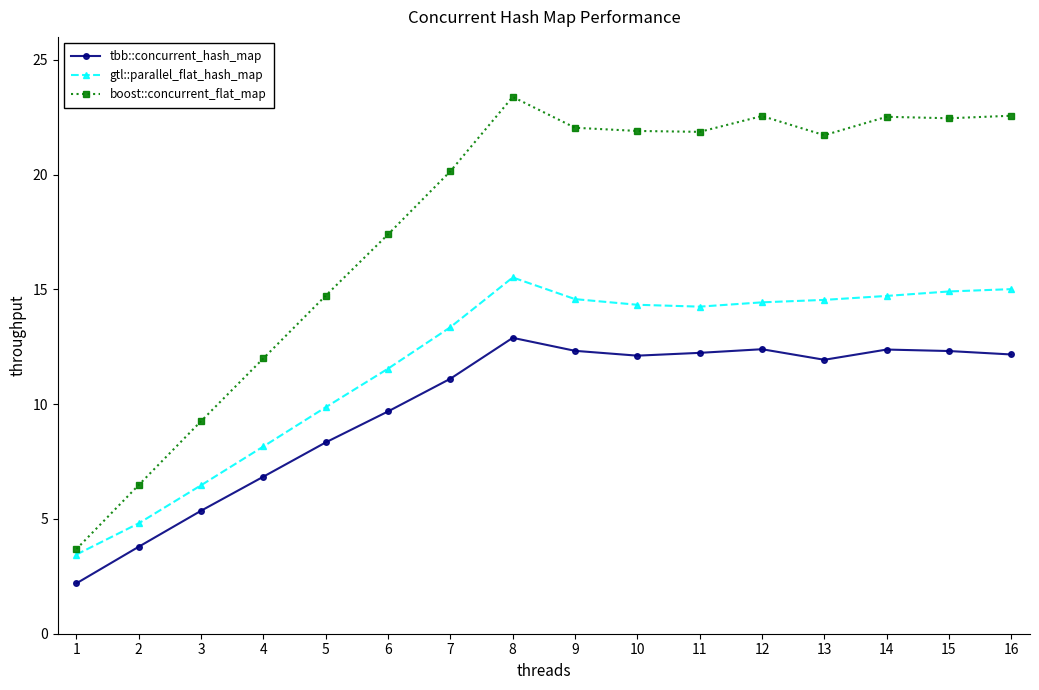

Where is the first local maximum for tbb::concurrent_hash_map?

8